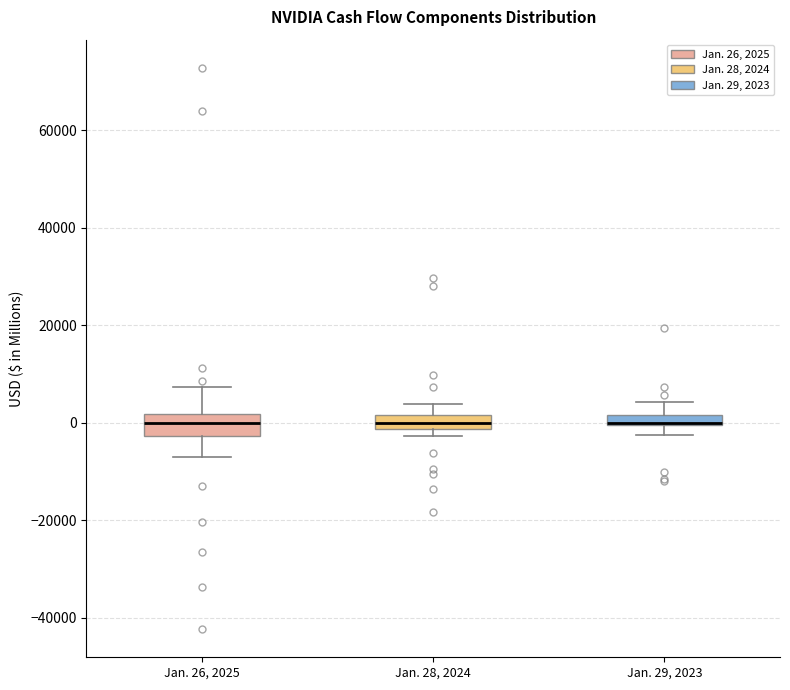

Where does the median line of the box for Jan. 26, 2025 sit on the y-axis? The values are not printed on the chart, so give them approximately, as read against the axis.

0